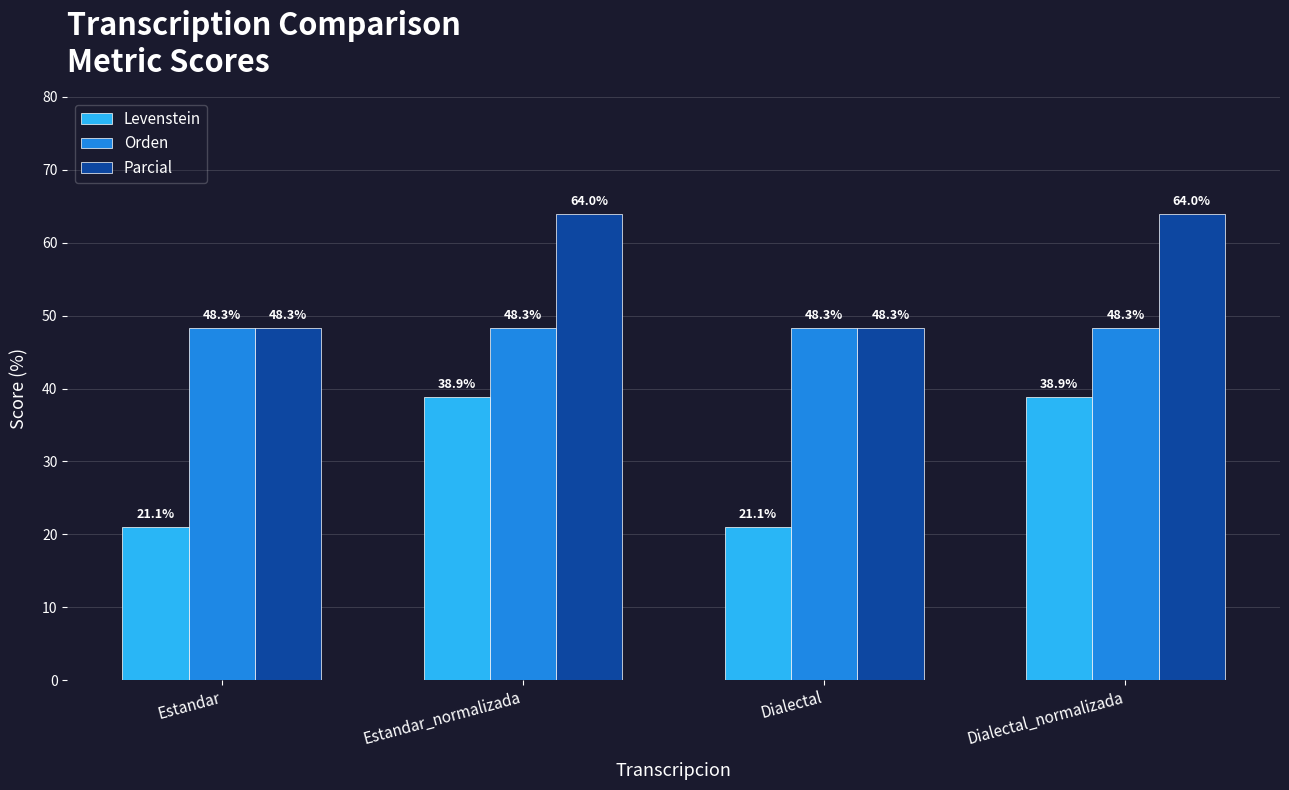

Is it true that Parcial equals 29.3 at Estandar?

False